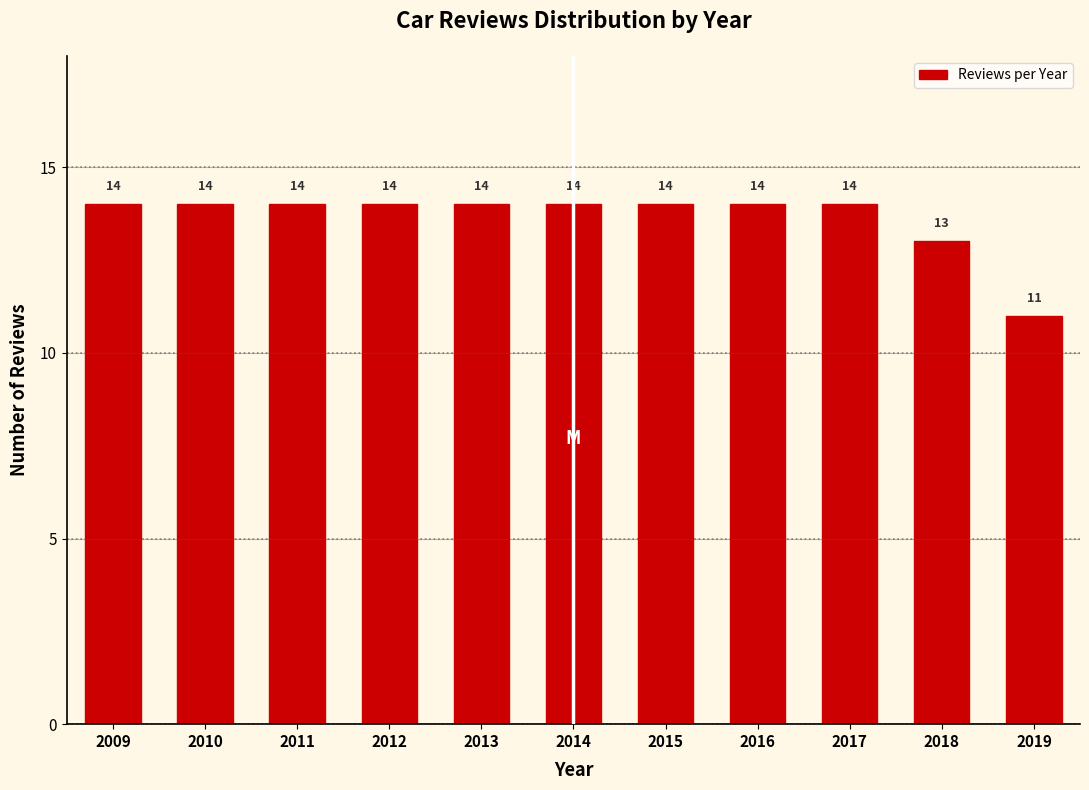

Reading right to left, list all the values displayed in this chart.

2019=11	2018=13	2017=14	2016=14	2015=14	2014=14	2013=14	2012=14	2011=14	2010=14	2009=14